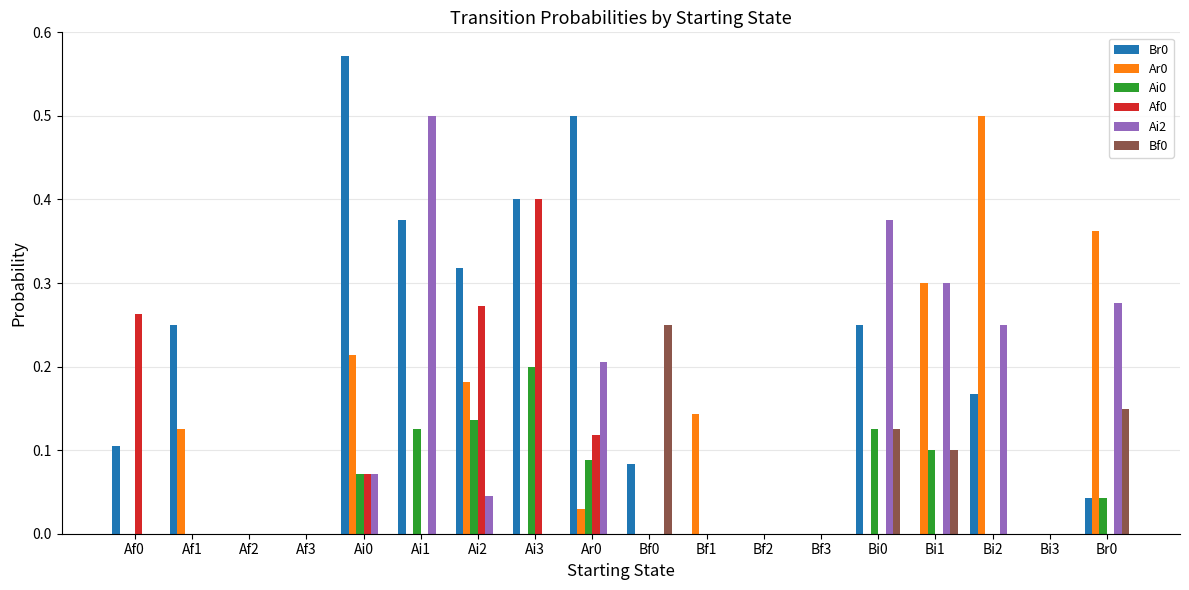

True or false: Ai2 has a value of 0.0 at Ai3.

True